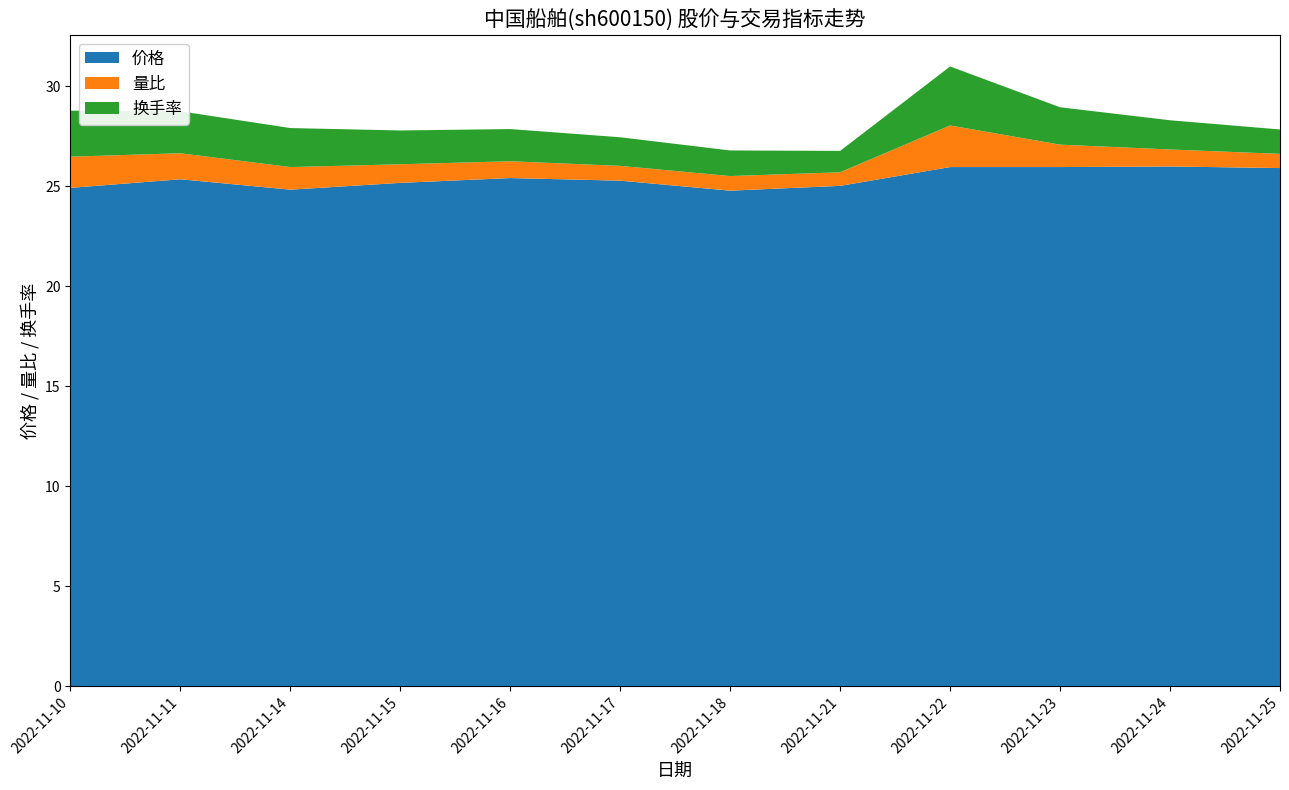

Reading left to right, transcribe all the data shown in this chart.

价格: 24.9	25.4	24.8	25.2	25.4	25.3	24.8	25.0	26.0	26.0	26.0	25.9
量比: 1.6	1.3	1.1	0.9	0.8	0.7	0.7	0.7	2.1	1.1	0.8	0.7
换手率: 2.3	2.1	1.9	1.7	1.6	1.4	1.3	1.1	3.0	1.9	1.5	1.2